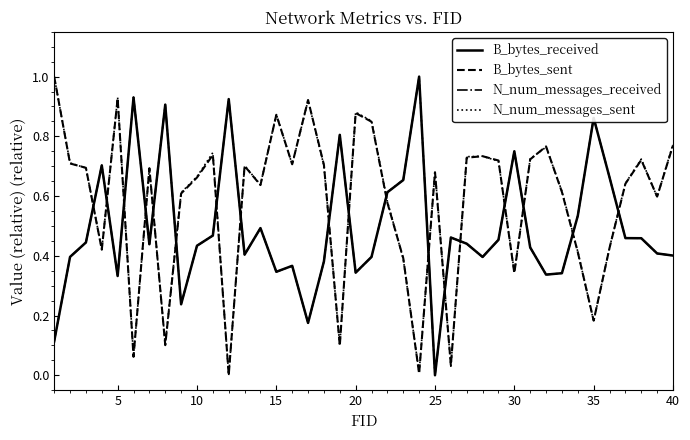

True or false: B_bytes_received and N_num_messages_sent intersect in this chart.

True